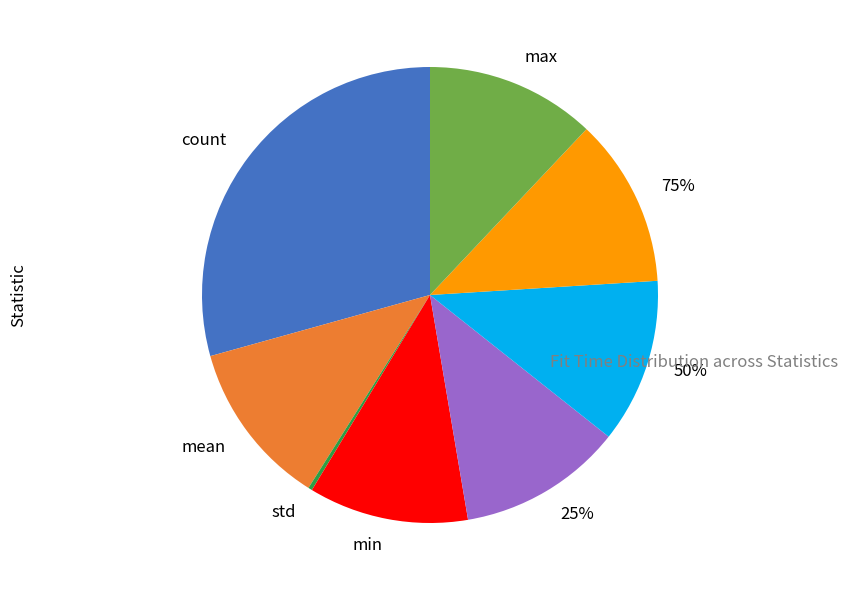

To the nearest percent, what percentage of the pie is 25%?

12%